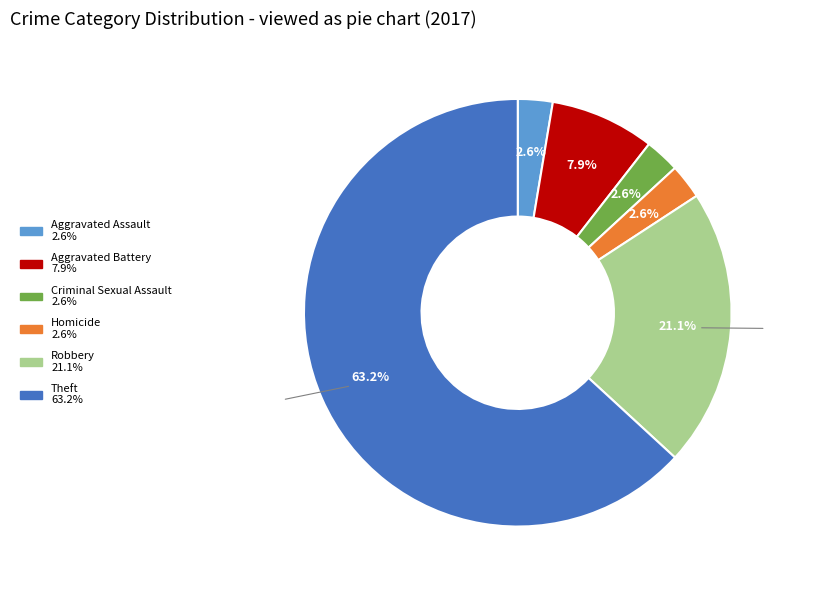

How many slices are in this pie chart?

6